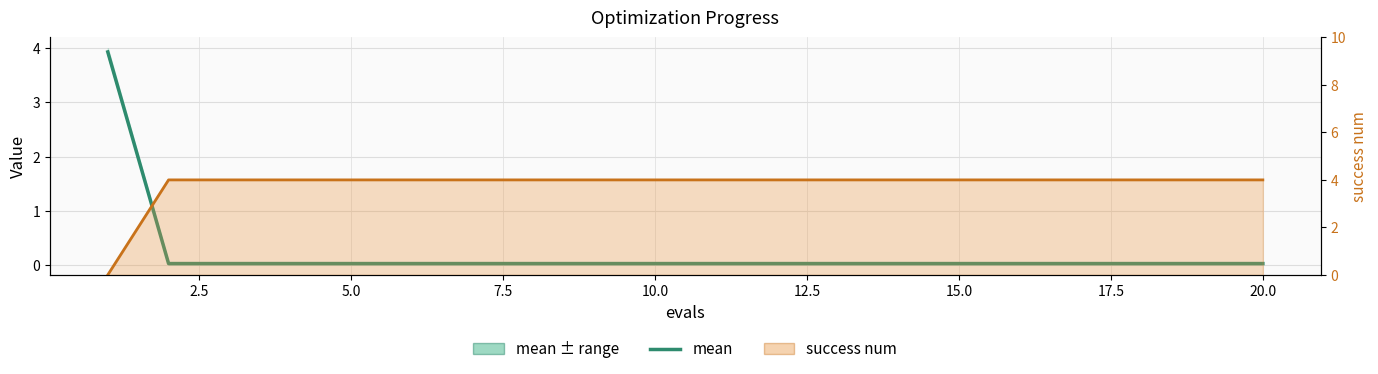

What is the greatest value displayed?

4.0